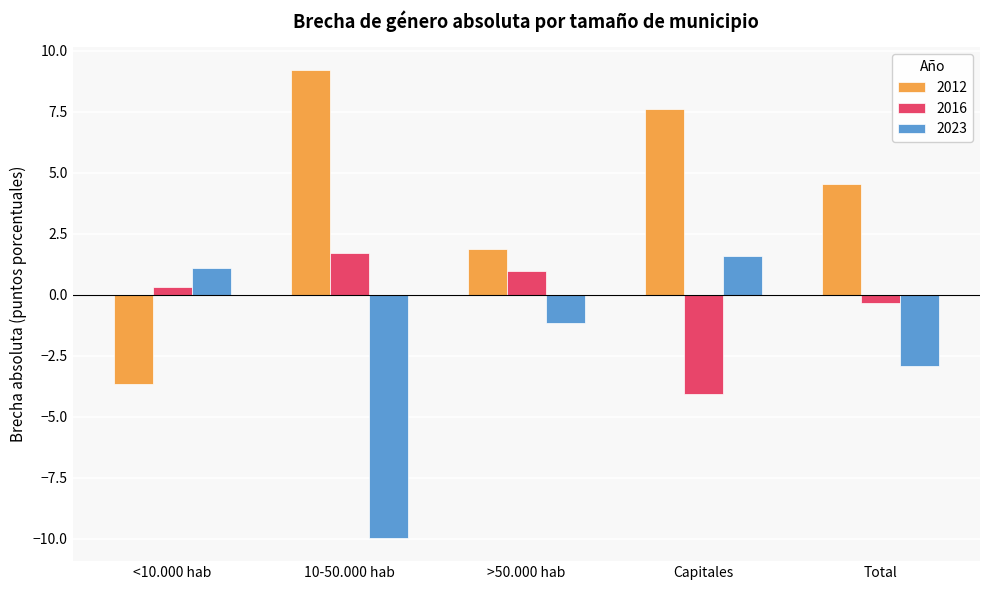

List the labels in order of 2016 value, smallest first.

Capitales, Total, <10.000 hab, >50.000 hab, 10-50.000 hab